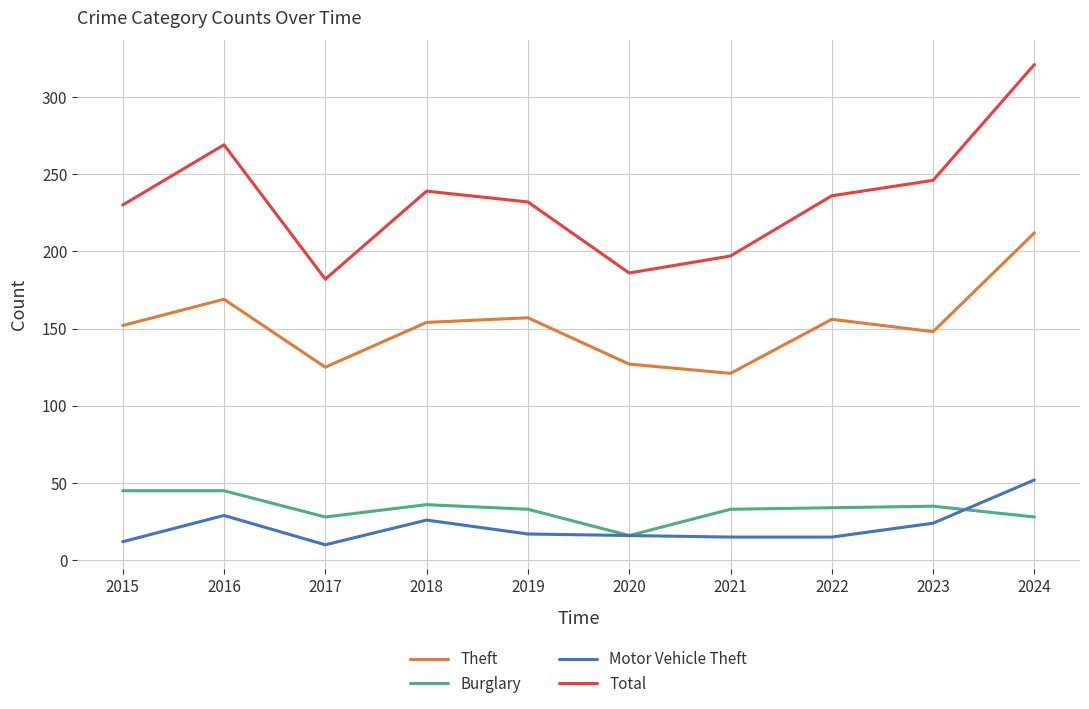

What is the difference between the maximum and minimum values in the Burglary series?

29